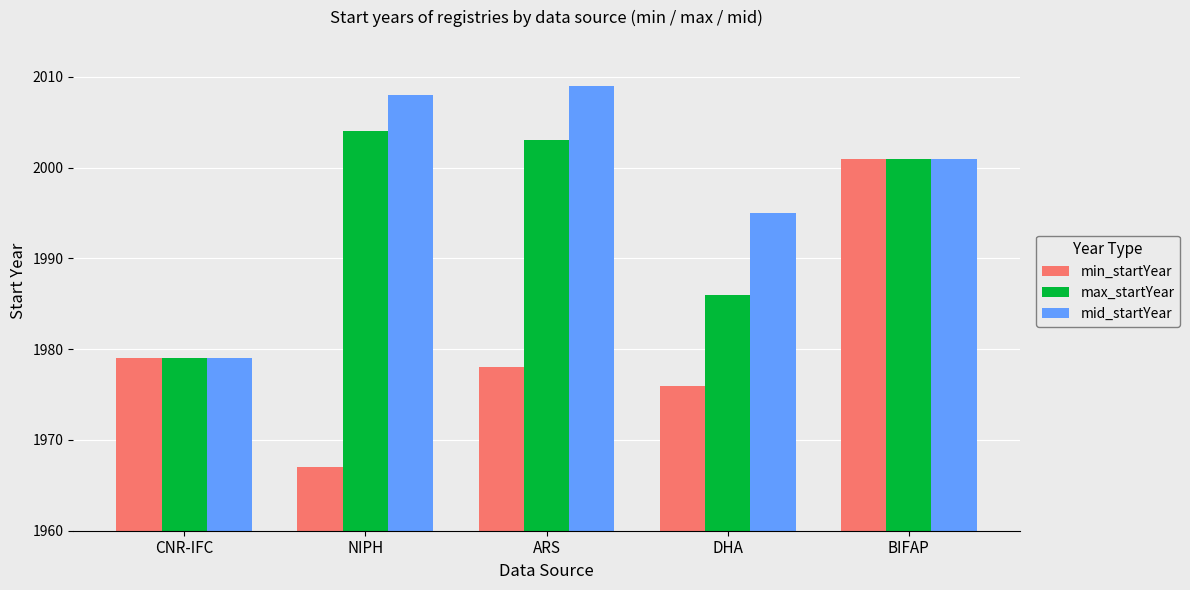

What is the label of the 5th bar from the left?

BIFAP